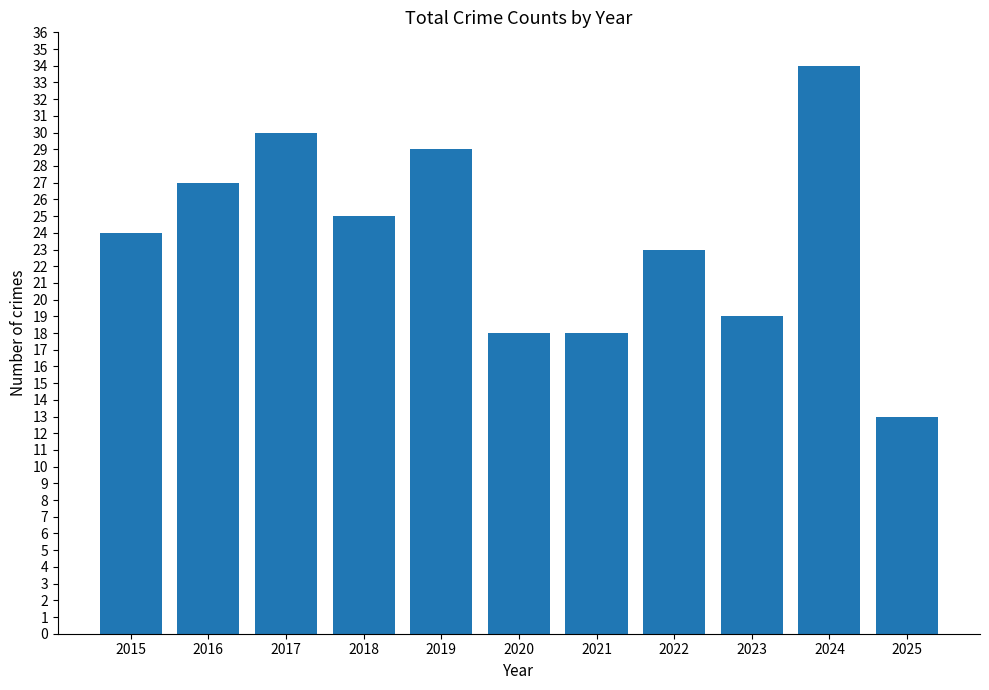

What is the approximate value at 2020?

18